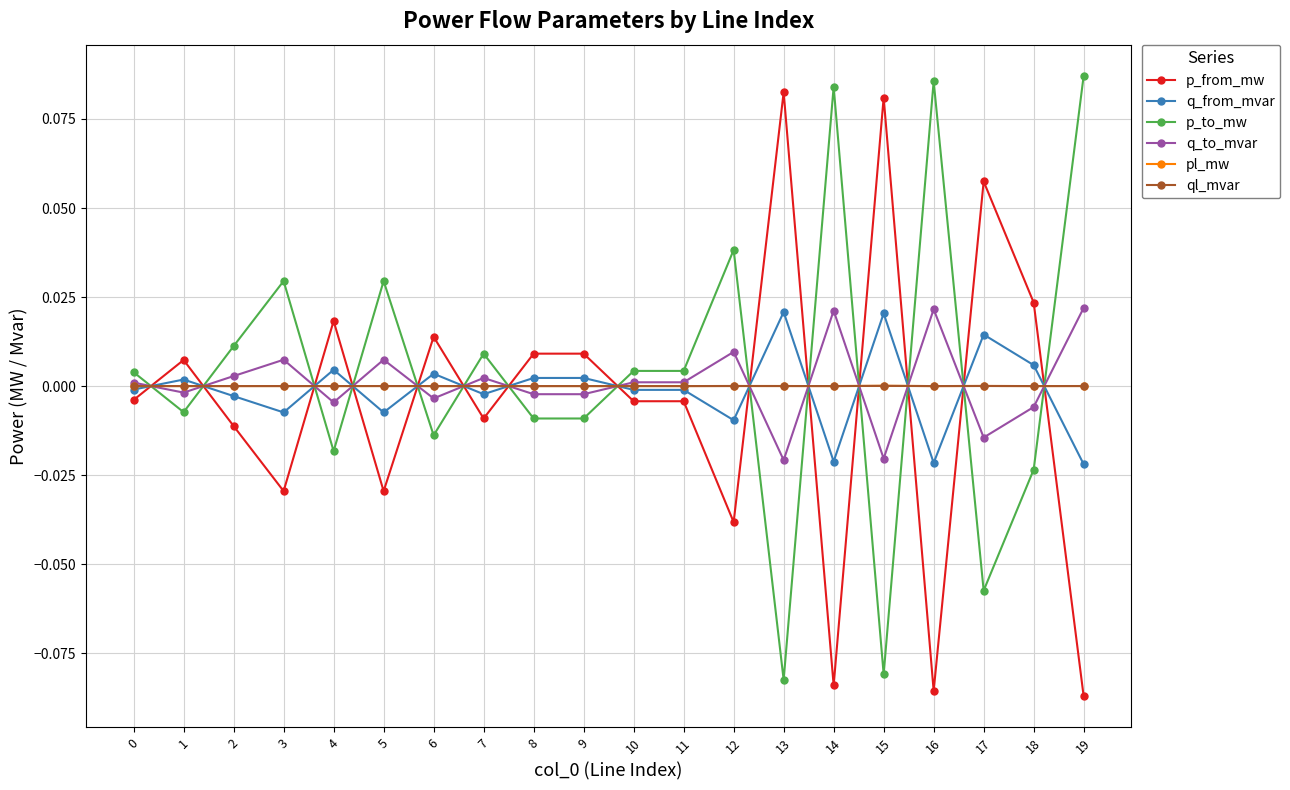

Which category has the highest value across all series?

19